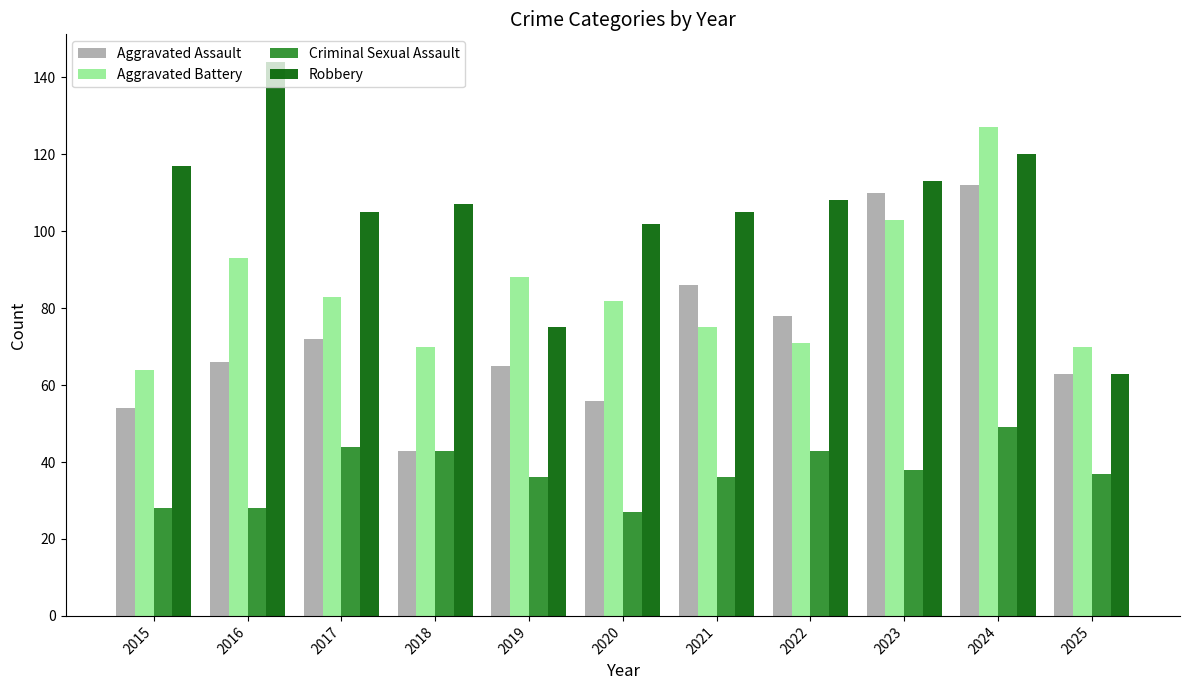

Rank the series at 2016 from highest to lowest value.

Robbery, Aggravated Battery, Aggravated Assault, Criminal Sexual Assault